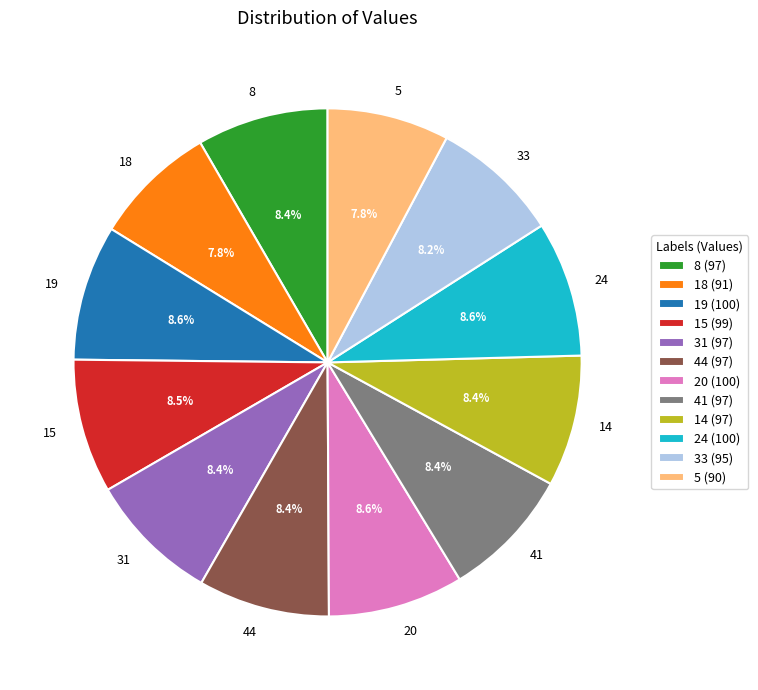

Combined, do 20 and 18 account for over 50%?

No